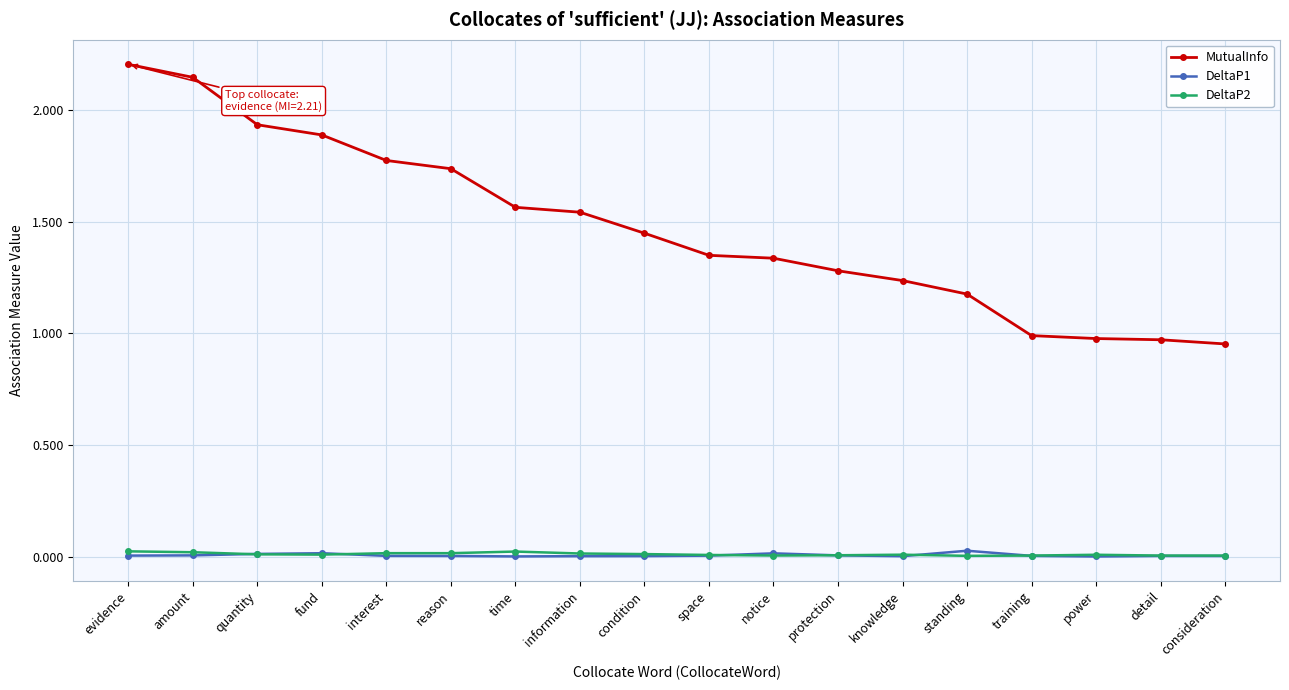

Between condition and power, which series saw the biggest shift?

MutualInfo